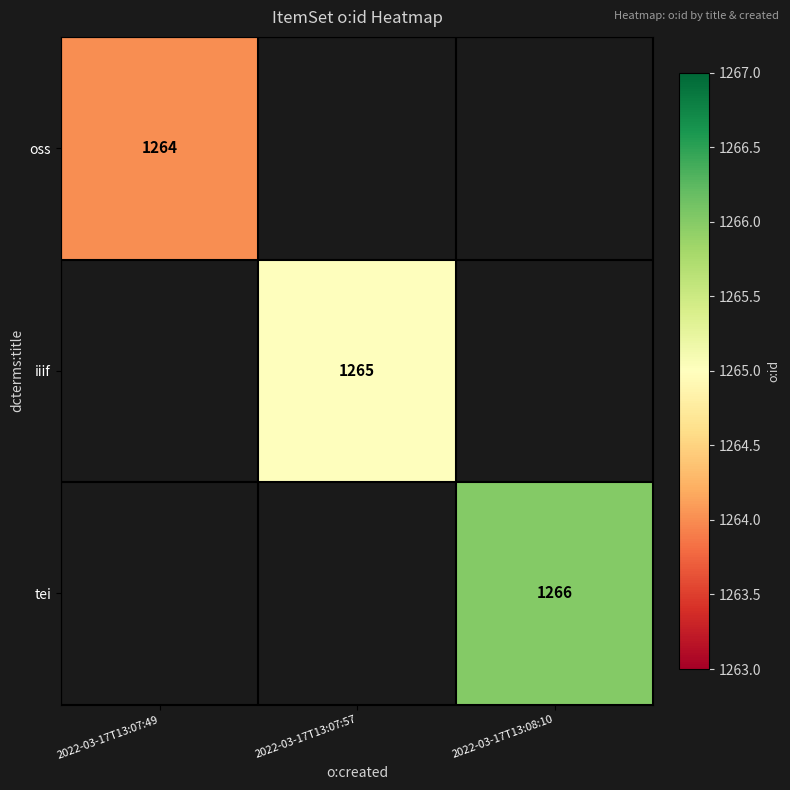

Between 2022-03-17T13:07:57 and 2022-03-17T13:08:10, which is larger?

2022-03-17T13:08:10